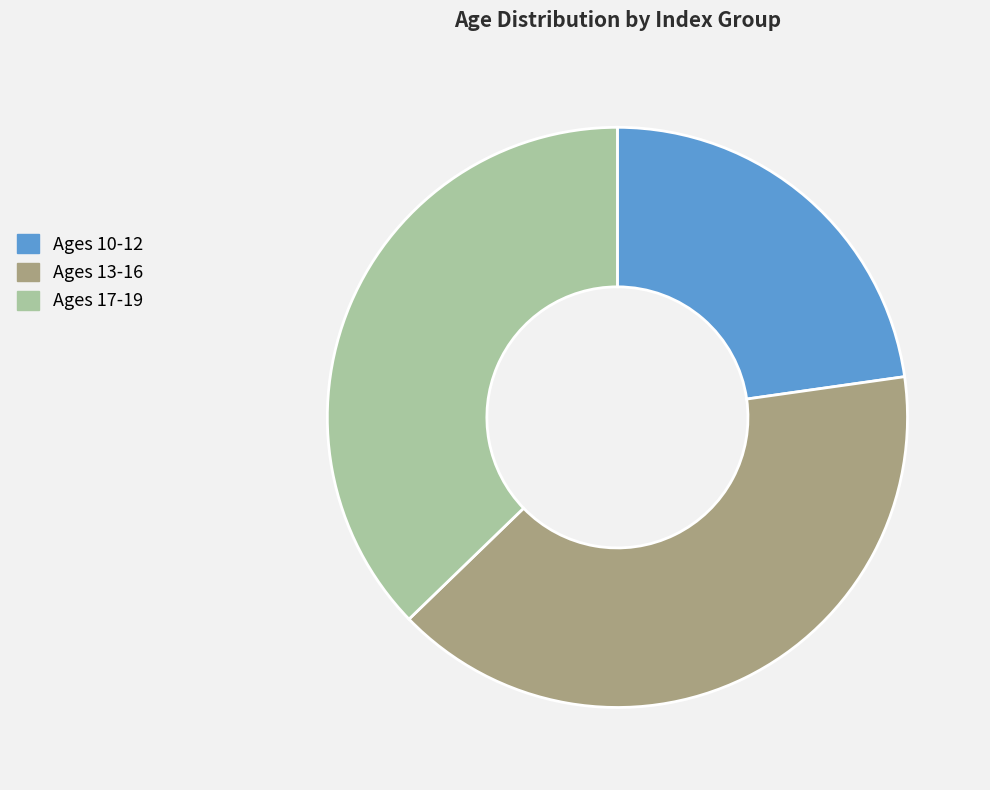

Approximately how many times larger is the value at Ages 13-16 compared to Ages 17-19?

1.1